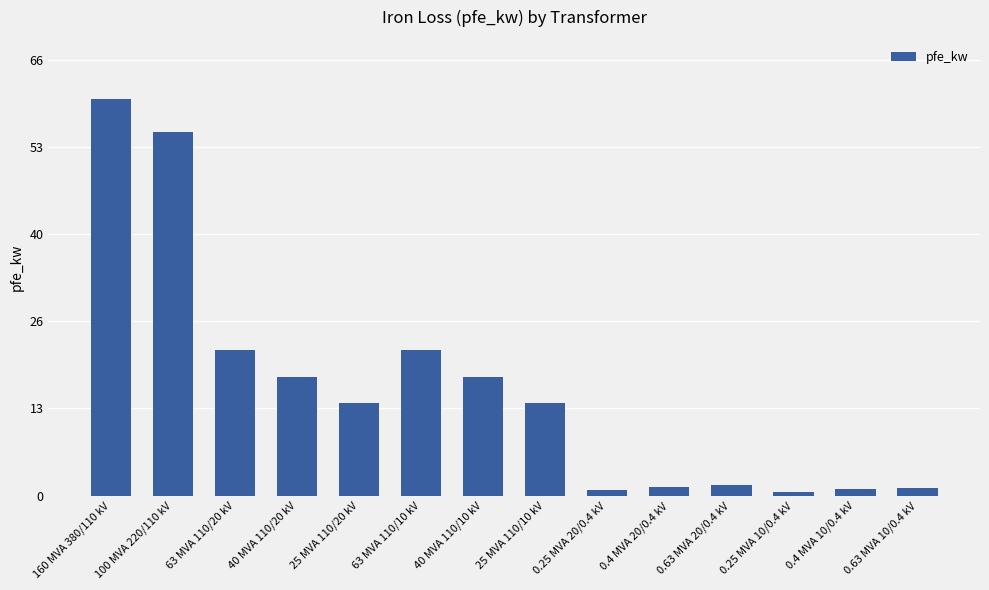

What is the smallest value displayed?

0.6